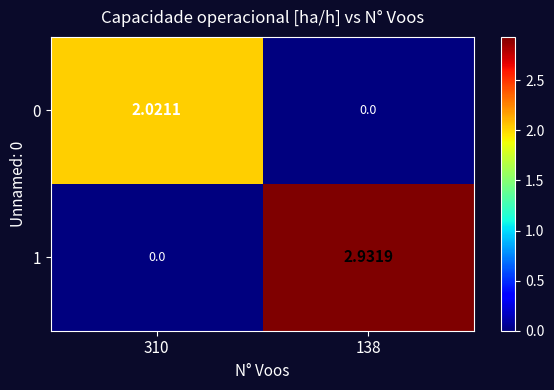

Count the number of data series in this chart.

2